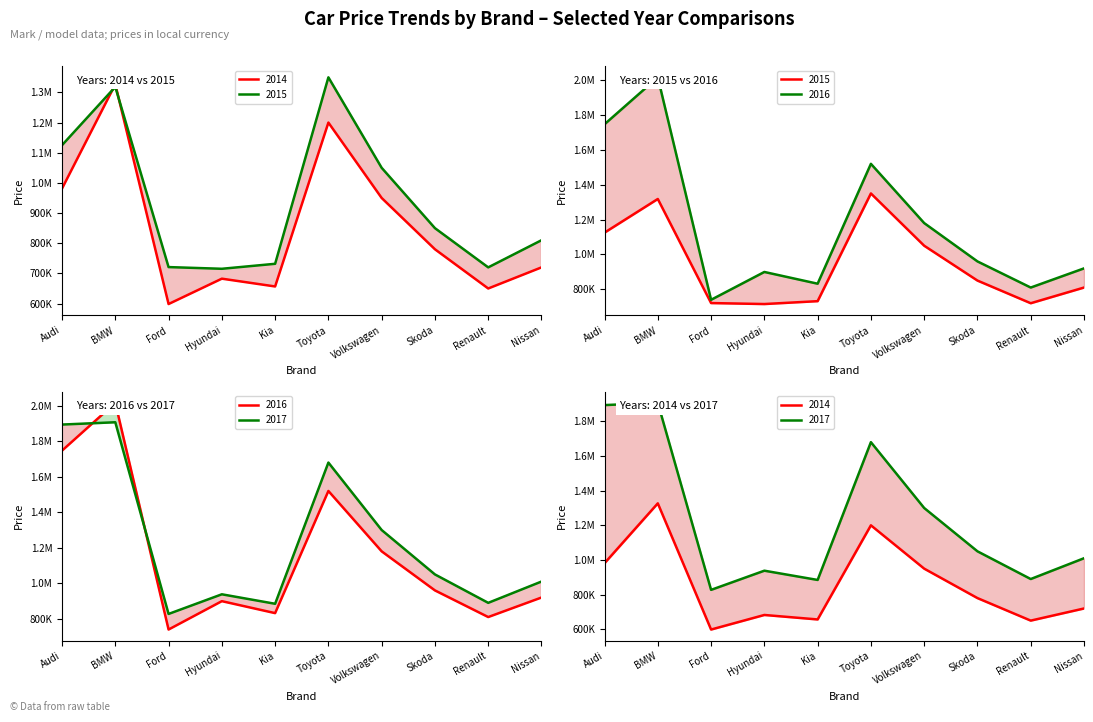

Reading left to right, transcribe all the data shown in this chart.

2014: Audi=981270	BMW=1326860	Ford=598470	Hyundai=682550	Kia=656710	Toyota=1200000	Volkswagen=950000	Skoda=780000	Renault=650000	Nissan=720000
2015: Audi=1125090	BMW=1318330	Ford=720970	Hyundai=715350	Kia=731870	Toyota=1350000	Volkswagen=1050000	Skoda=850000	Renault=720000	Nissan=810000
2016: Audi=1747130	BMW=2016370	Ford=739700	Hyundai=899460	Kia=832070	Toyota=1520000	Volkswagen=1180000	Skoda=960000	Renault=810000	Nissan=920000
2017: Audi=1894000	BMW=1907010	Ford=827490	Hyundai=938150	Kia=884730	Toyota=1680000	Volkswagen=1300000	Skoda=1050000	Renault=890000	Nissan=1010000